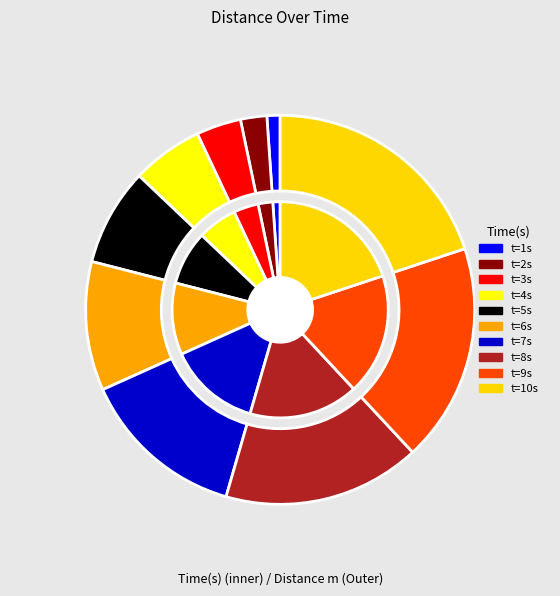

Rank the categories by value from highest to lowest.

10, 9, 8, 7, 6, 5, 4, 3, 2, 1